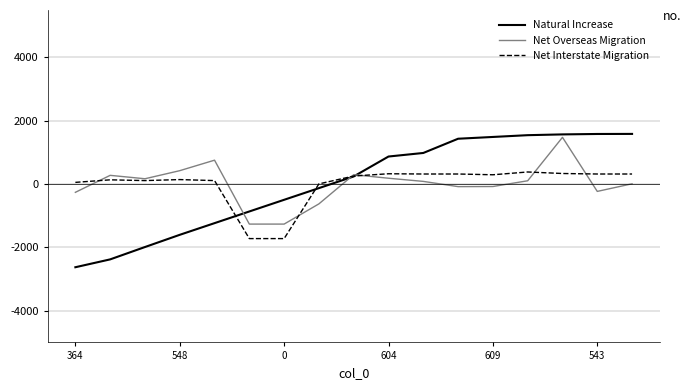

Which series has the largest range (max minus min)?

Natural Increase